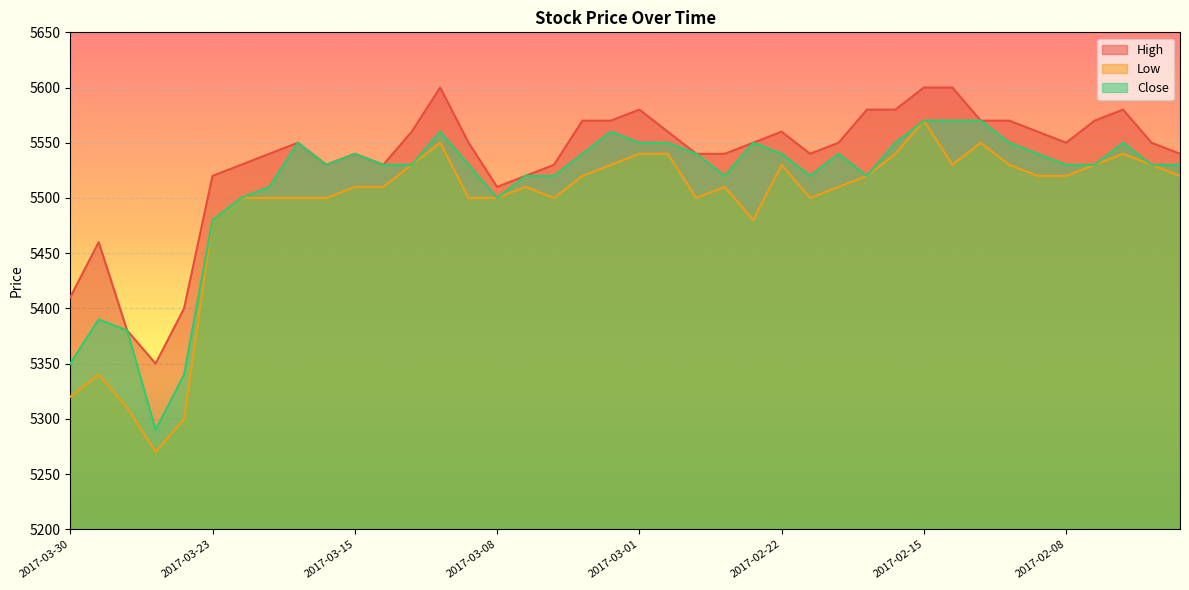

What is the sum of the High values at 2017-02-23 and 2017-02-28?

11110